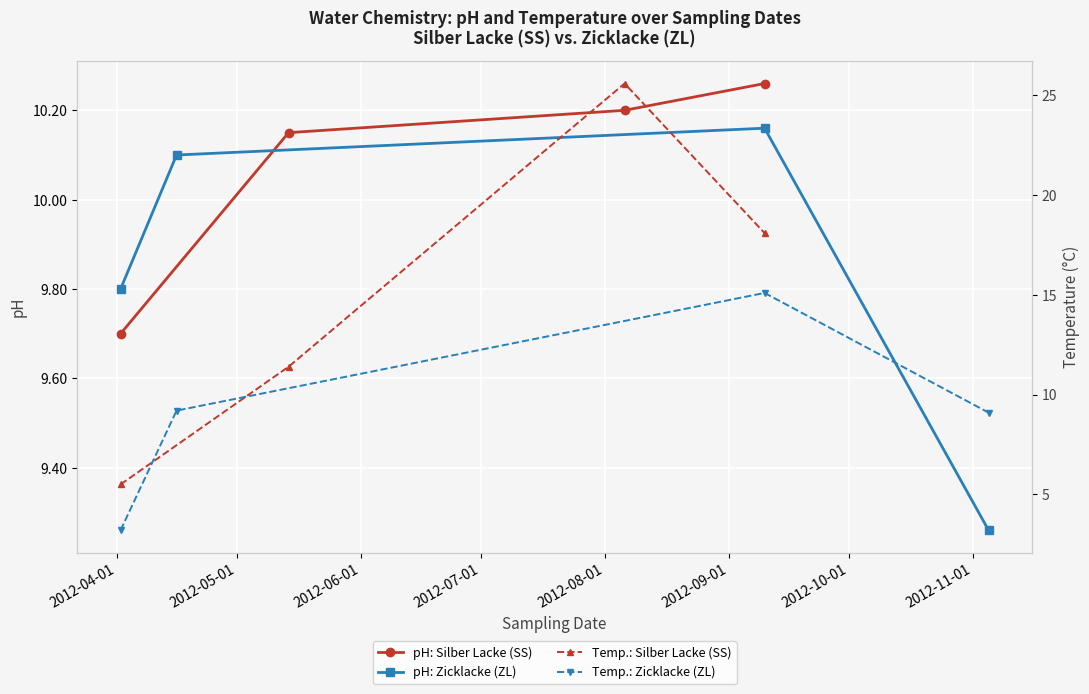

How many pH: Zicklacke (ZL) values are between 9 and 10?

2